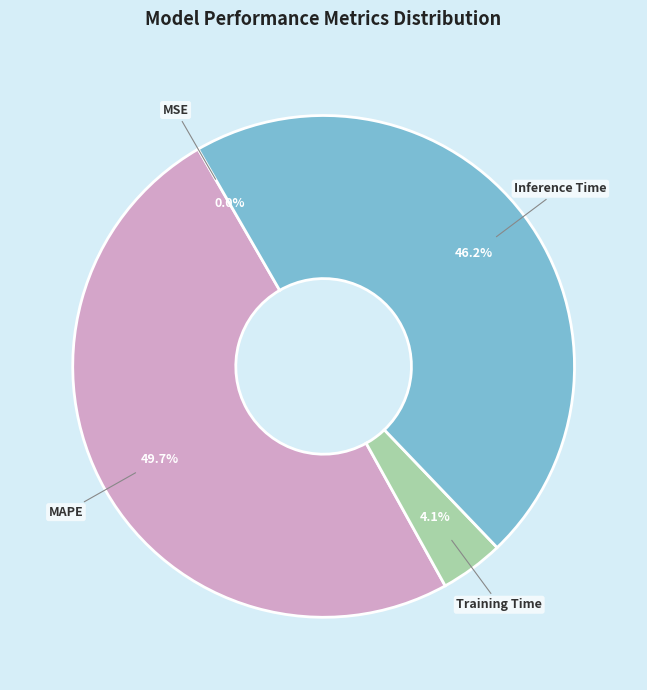

What is the ratio of the value at MAPE to the value at Inference Time?

1.1